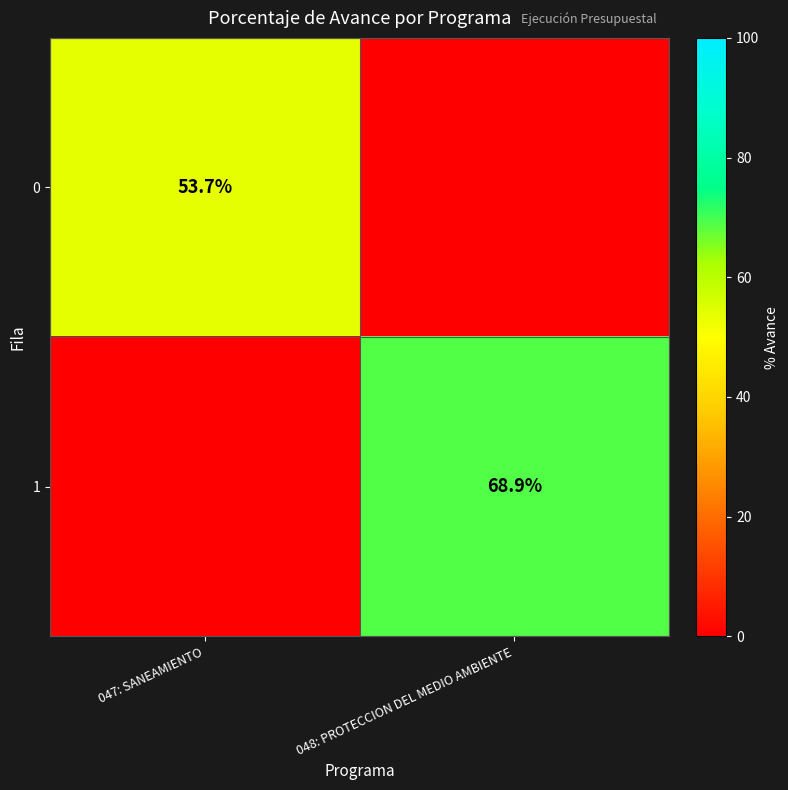

The value of 0 at 047: SANEAMIENTO is 89.7. True or false?

False